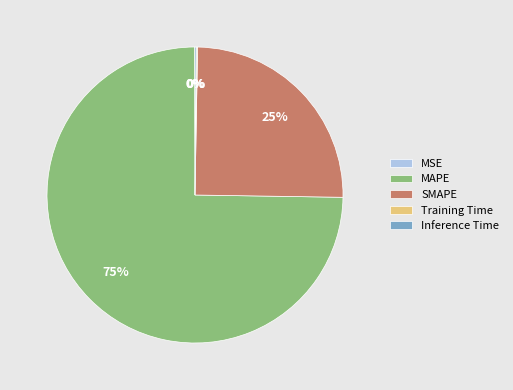

What is the largest slice in the pie chart?

MAPE